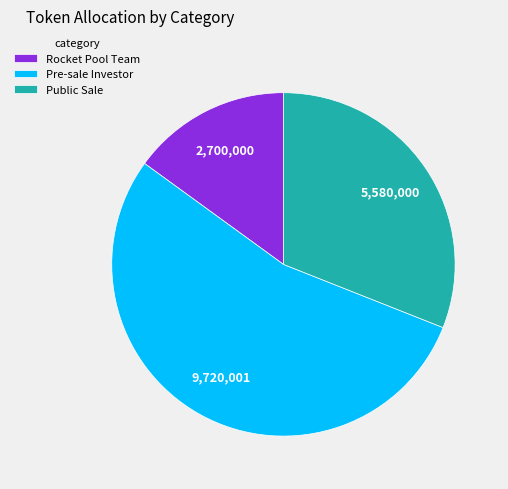

Which slice is the smallest?

Rocket Pool Team